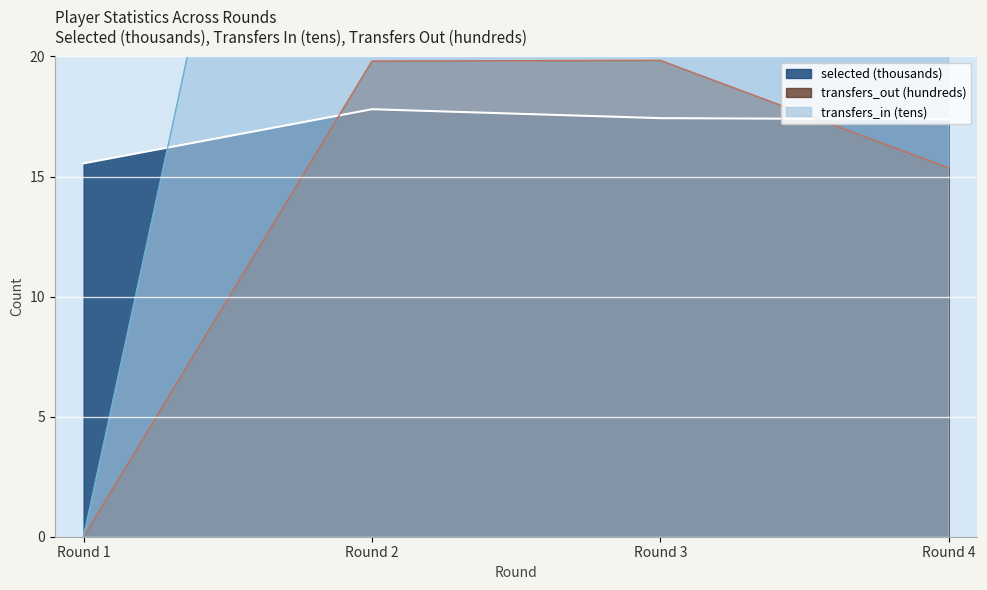

True or false: transfers_out and transfers_in intersect in this chart.

False